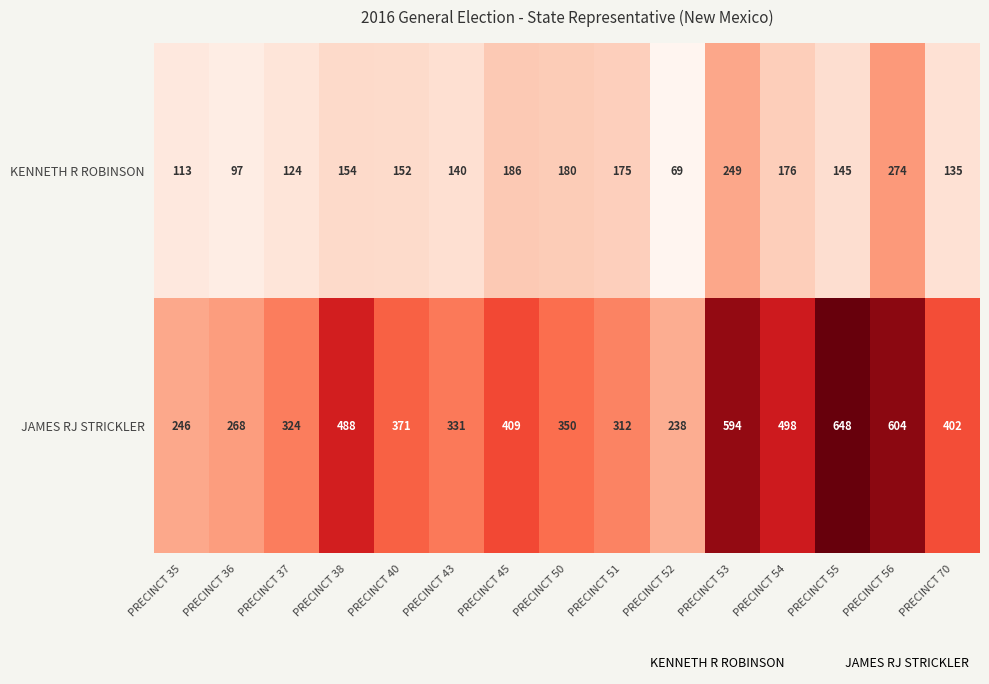

The JAMES RJ STRICKLER series shows 312 at PRECINCT 51. True or false?

True